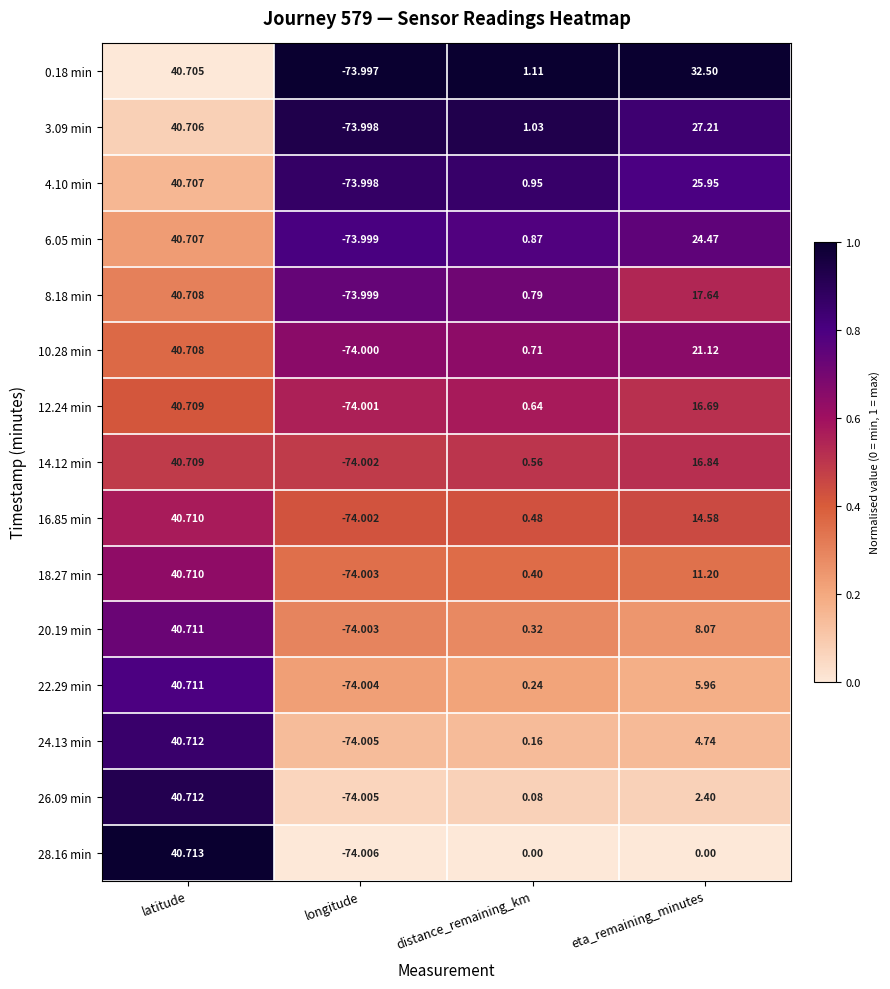

At which label does 10.28 min reach its peak?

latitude